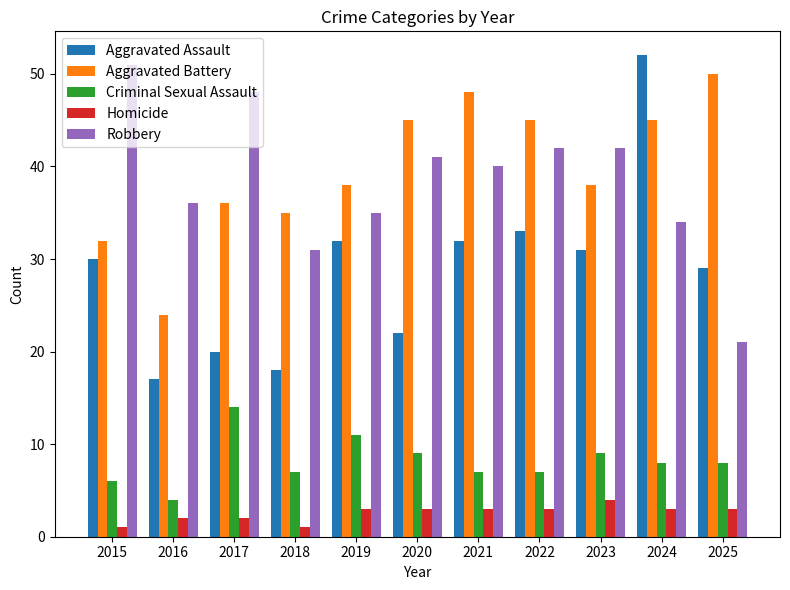

What is the difference between the second highest and minimum values in the Aggravated Assault series?

16